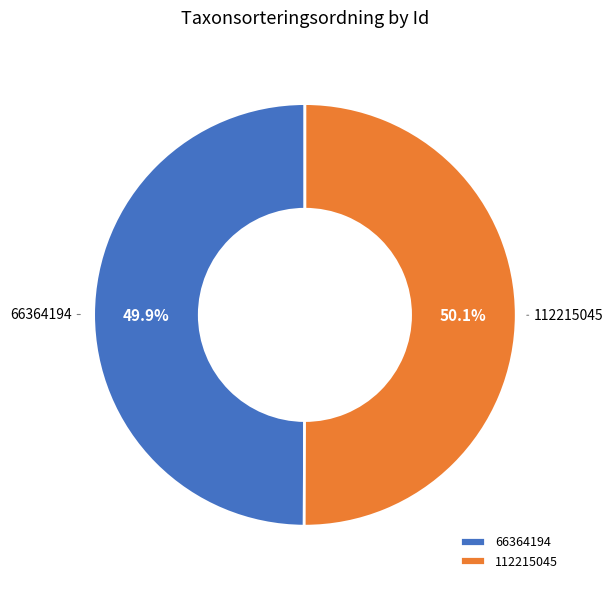

Is it true that 66364194 is 60% of the pie?

False